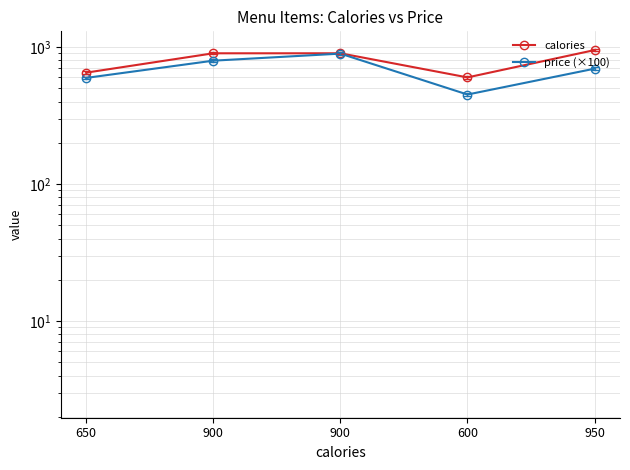

Which category has the lowest value across all series?

600